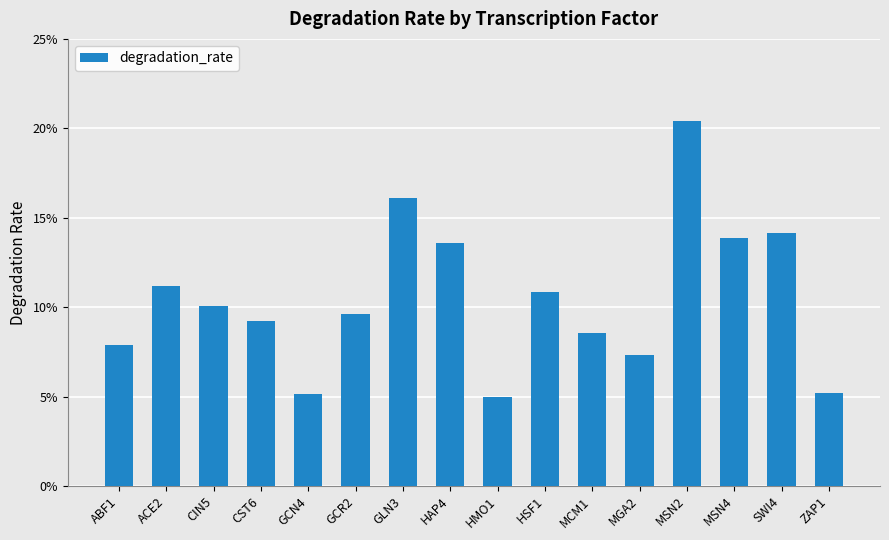

What is the sum of the values at HAP4 and CIN5?

0.2